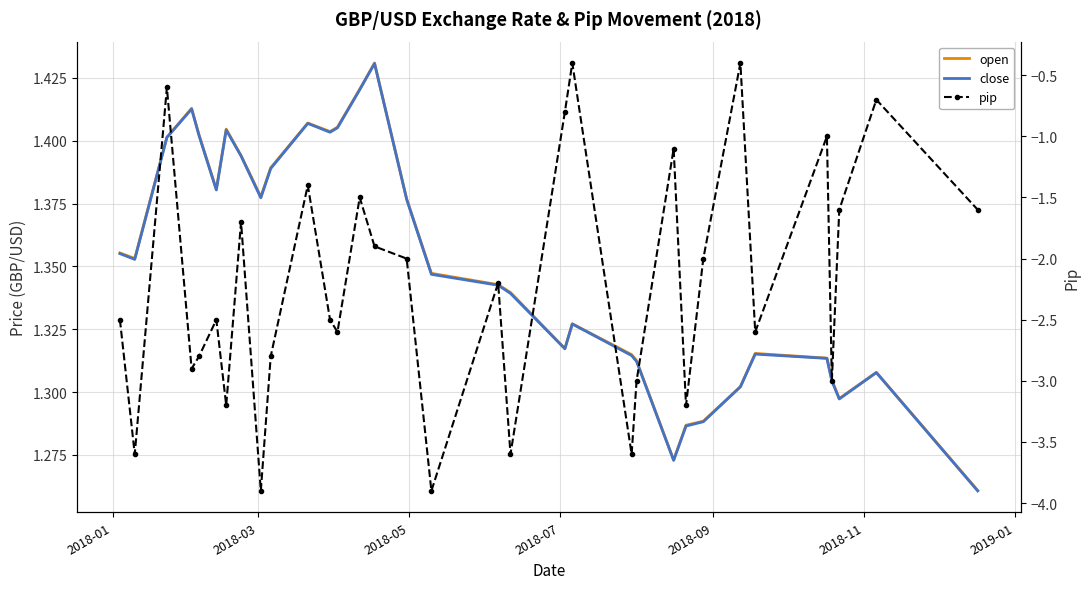

True or false: open has a value of 2.2 at 29.

False